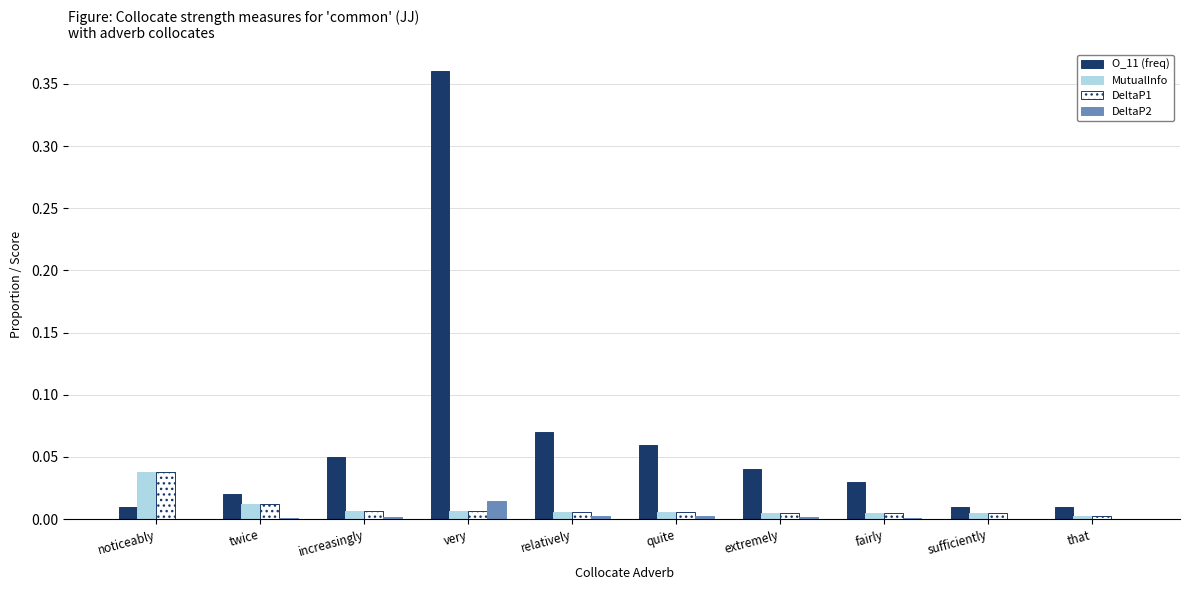

True or false: DeltaP2 has a value of 0.0 at increasingly.

True